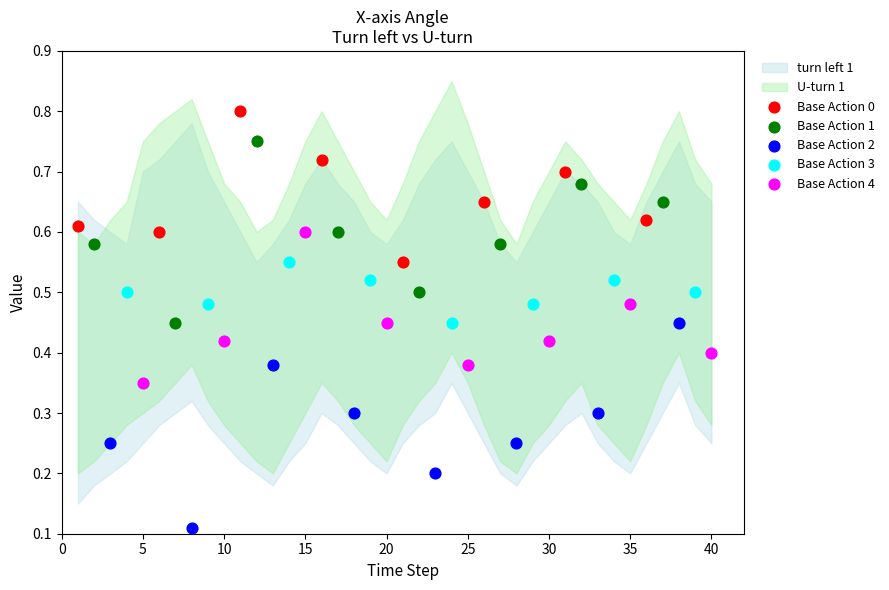

Which series contains the highest Y value?

Base Action 0